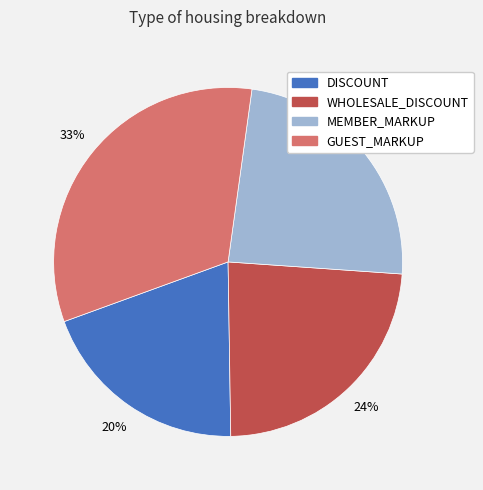

To the nearest percent, what percentage of the pie is WHOLESALE_DISCOUNT?

24%